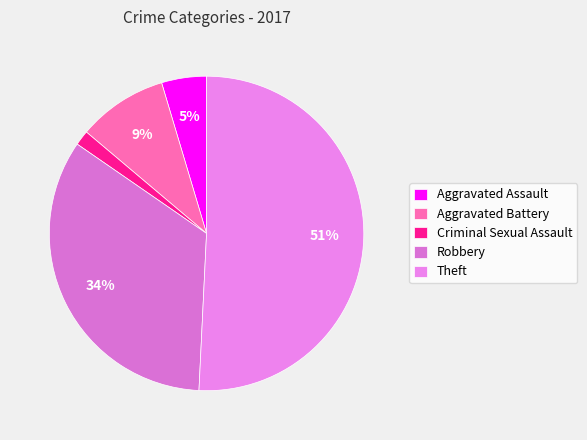

How many slices are in this pie chart?

5